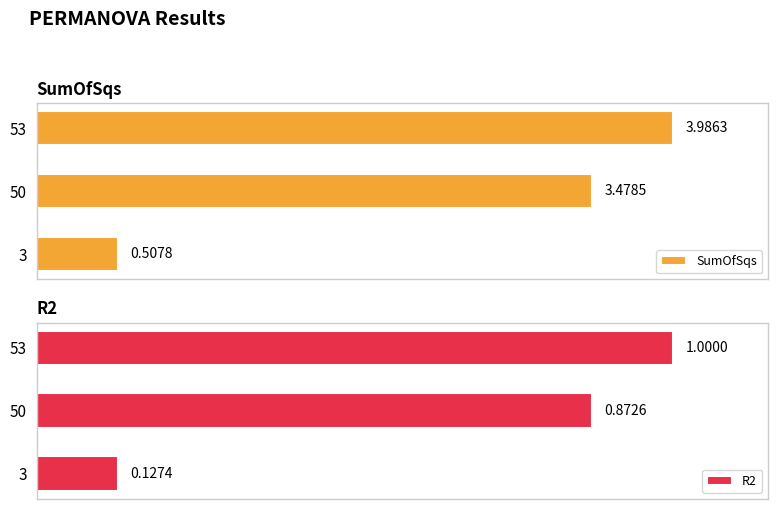

Rank the categories by SumOfSqs value from lowest to highest.

3, 50, 53